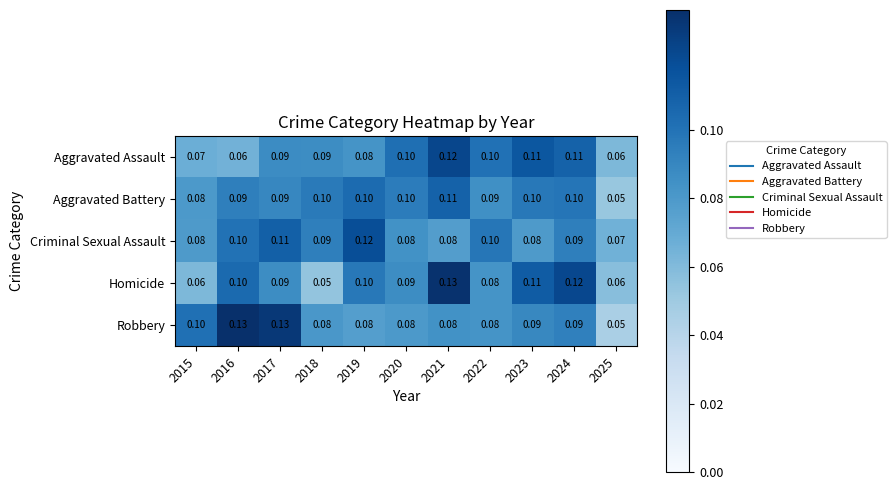

Which series has the largest total across all categories?

Aggravated Battery